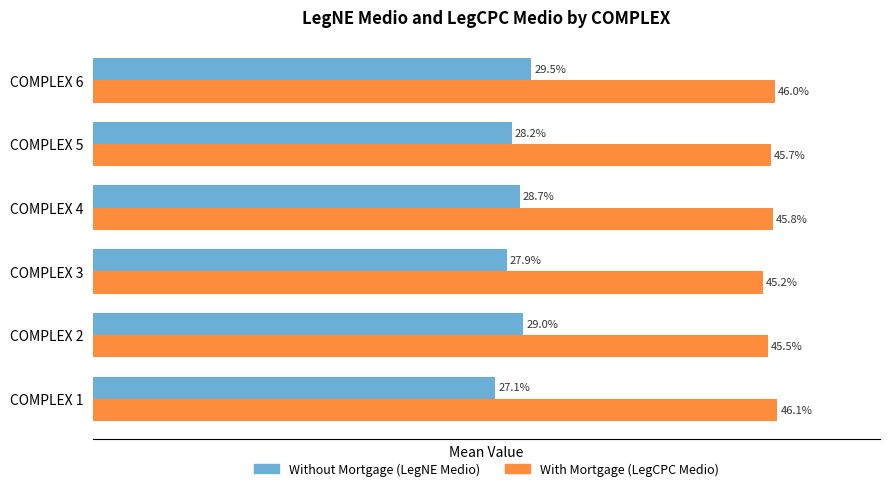

At which category is the sum across all series the highest?

COMPLEX 6